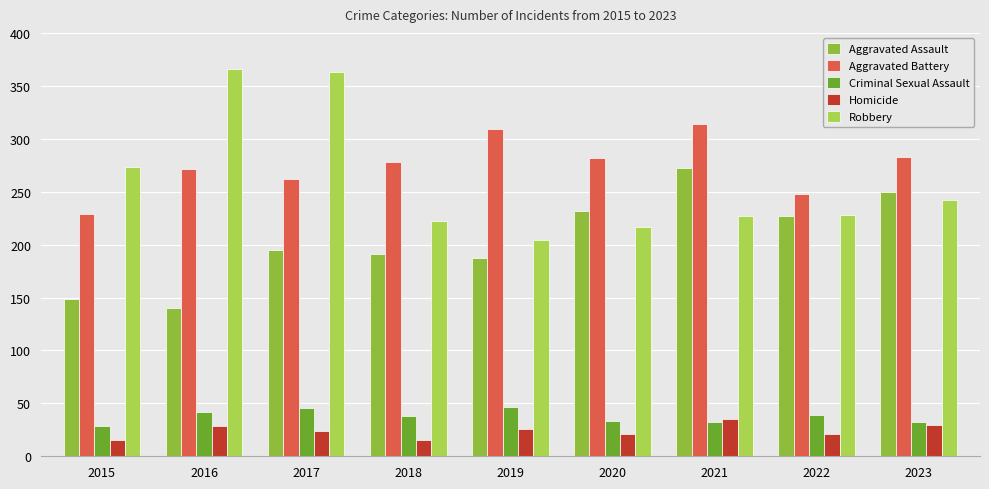

What is the minimum value shown in the chart?

15